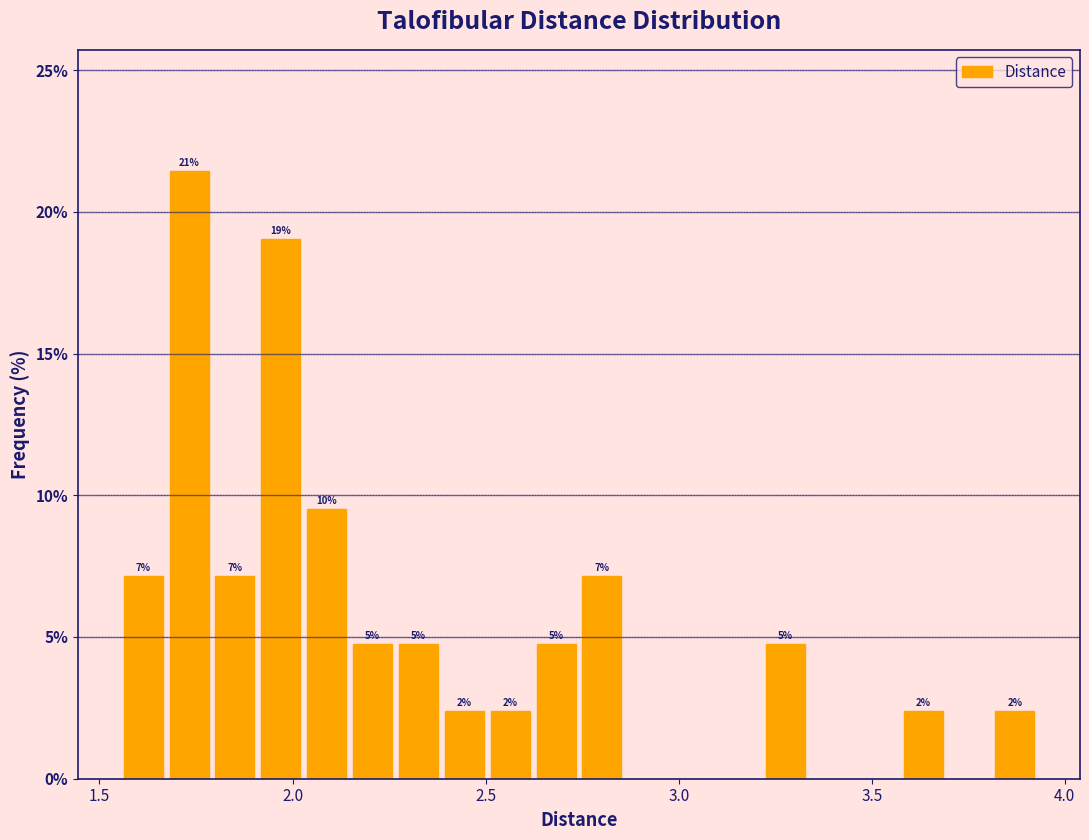

Read against the x-axis, roughly where is the centre of the tallest bar?

1.75